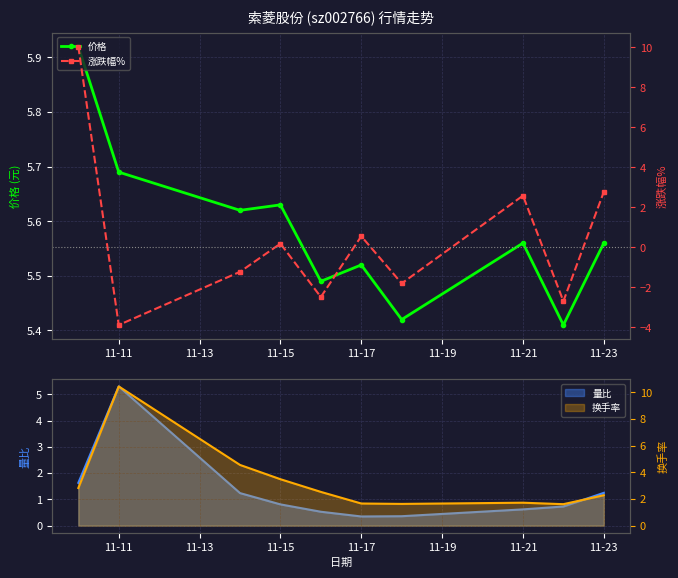

Is it true that 价格 equals 8.6 at 11-15?

False